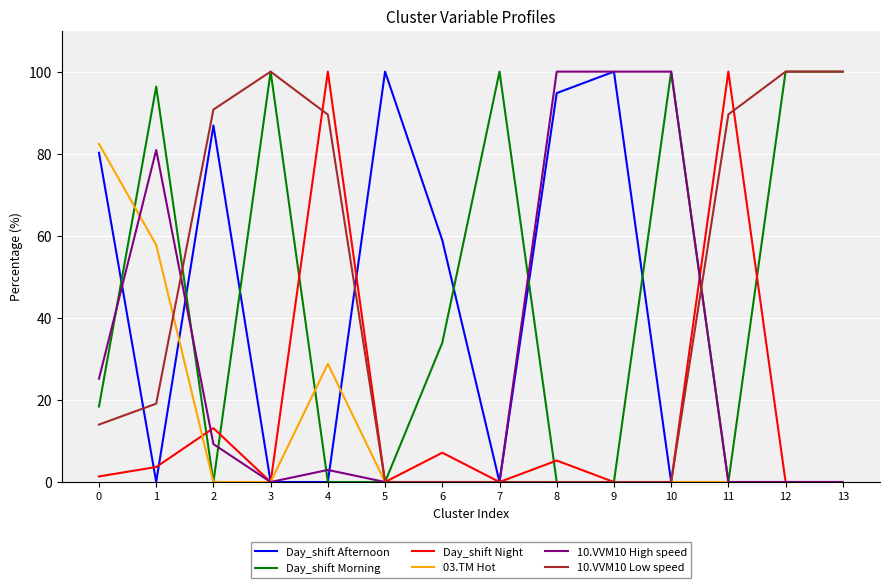

What is the maximum value shown in the chart?

100.0